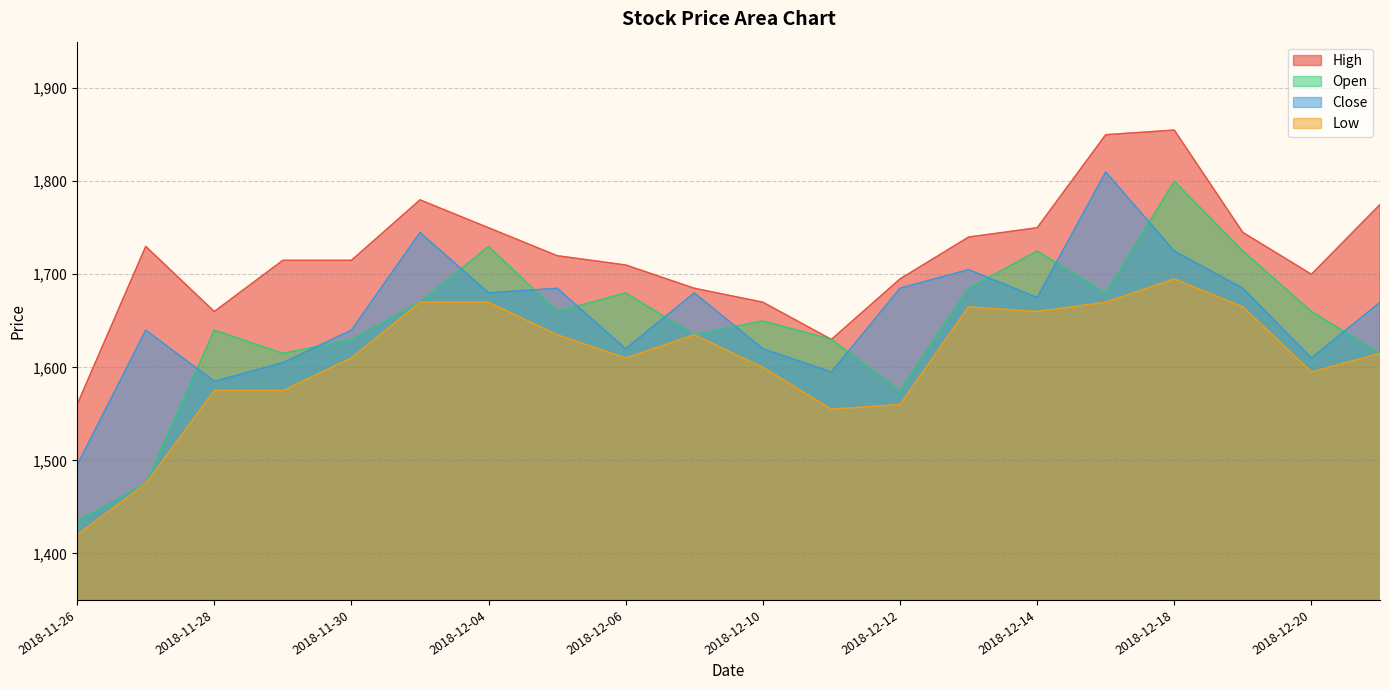

What is the sum of the Low values at 2018-12-14 and 2018-12-10?

3260